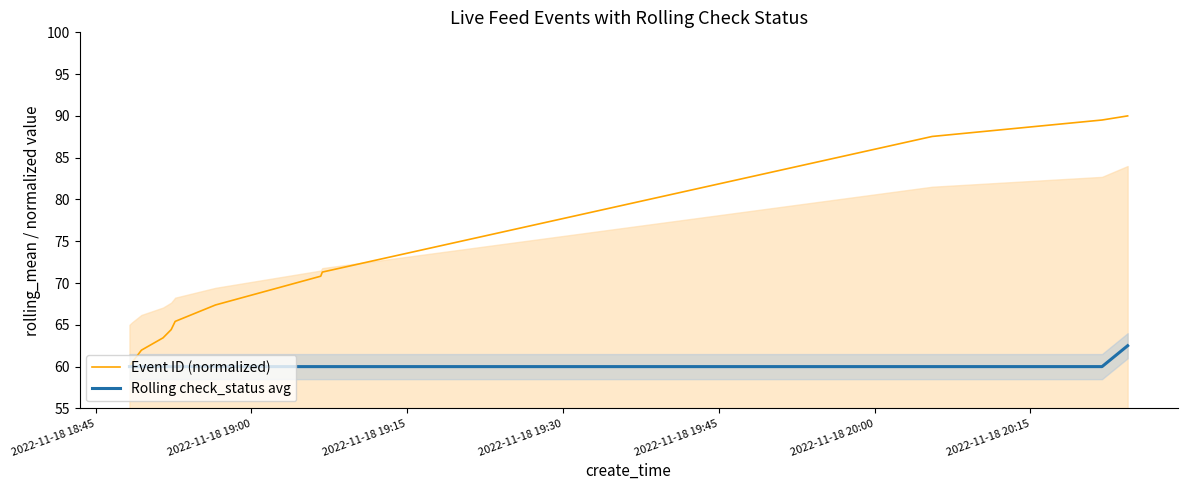

Does the chart display data point markers on the line(s)?

No